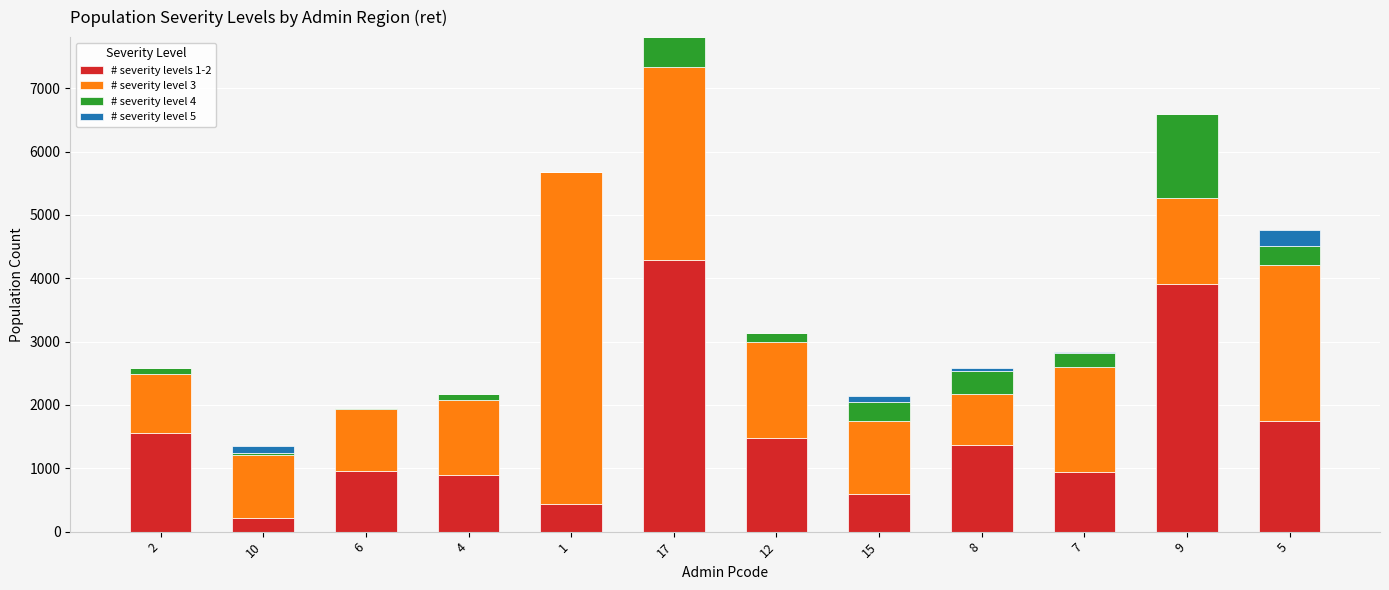

The value of # severity levels 1-2 at 1 is 429.5. True or false?

True